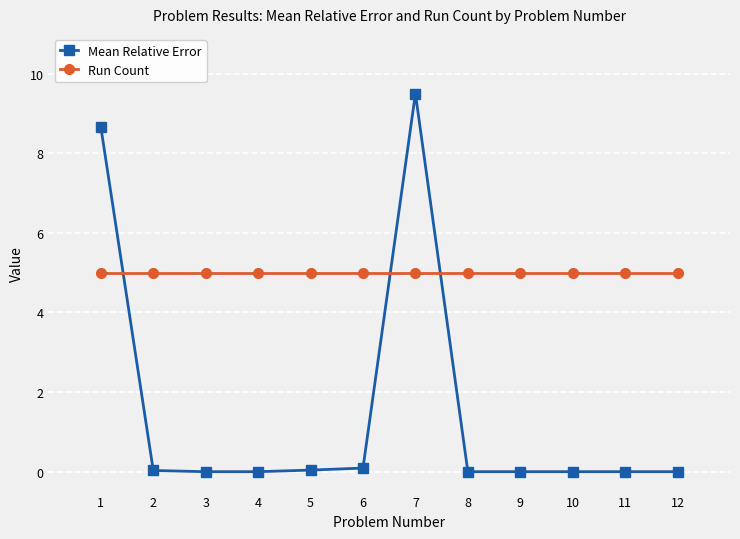

Count the number of data series in this chart.

2